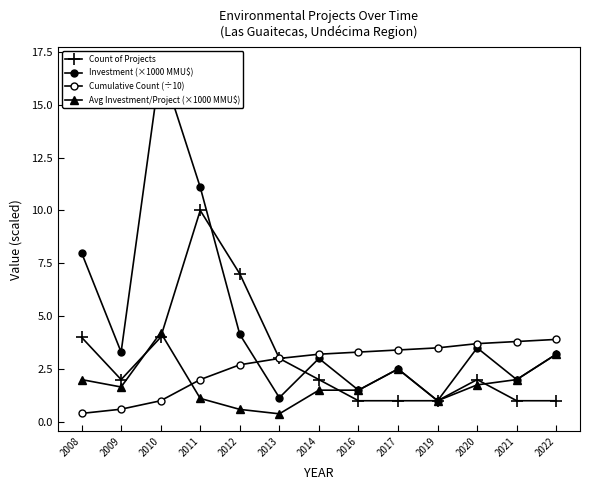

At which category does Investment (×1000 MMU$) reach its first local peak?

2010